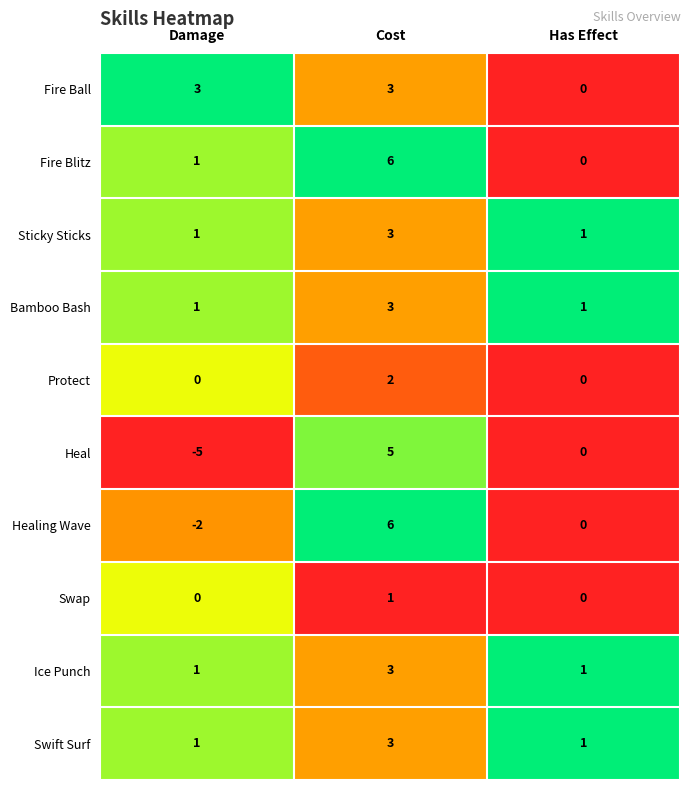

What is the sum of all Fire Blitz values?

7